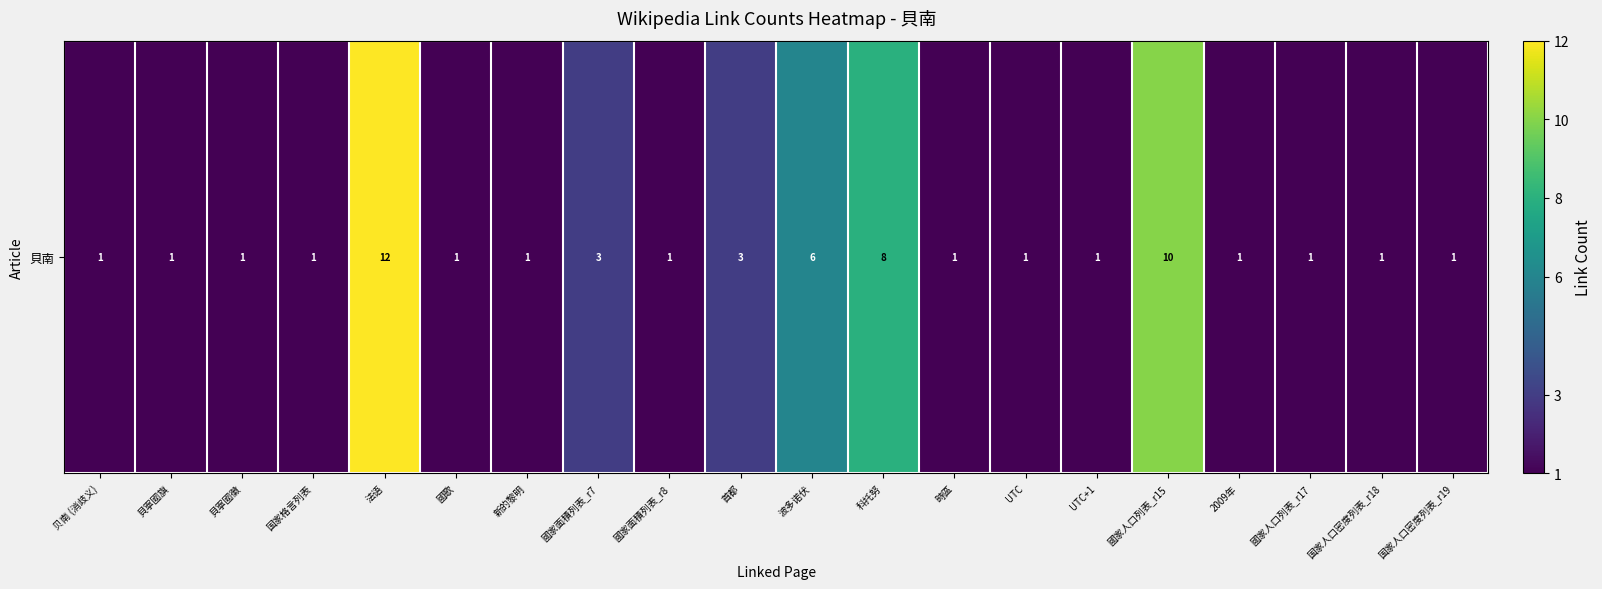

How many values are between 1 and 3?

16